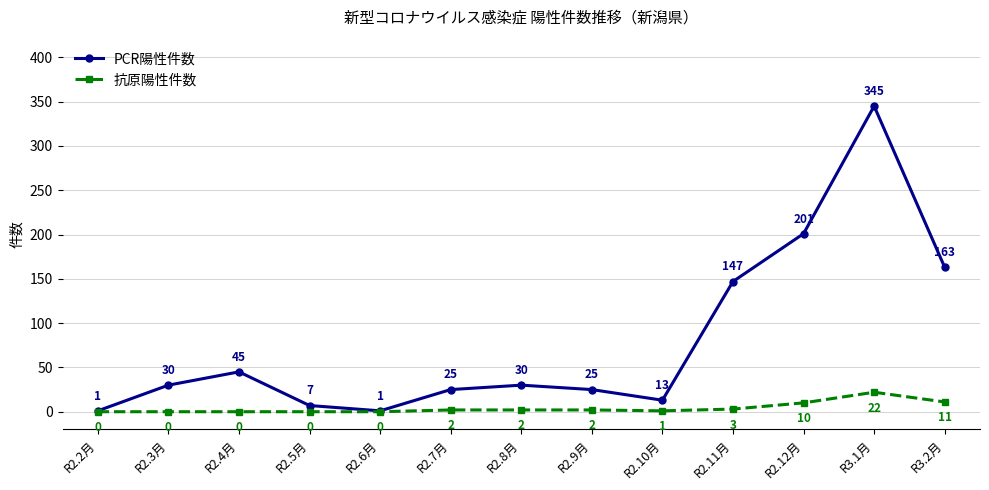

How many interior local valleys does the PCR陽性件数 series have?

2